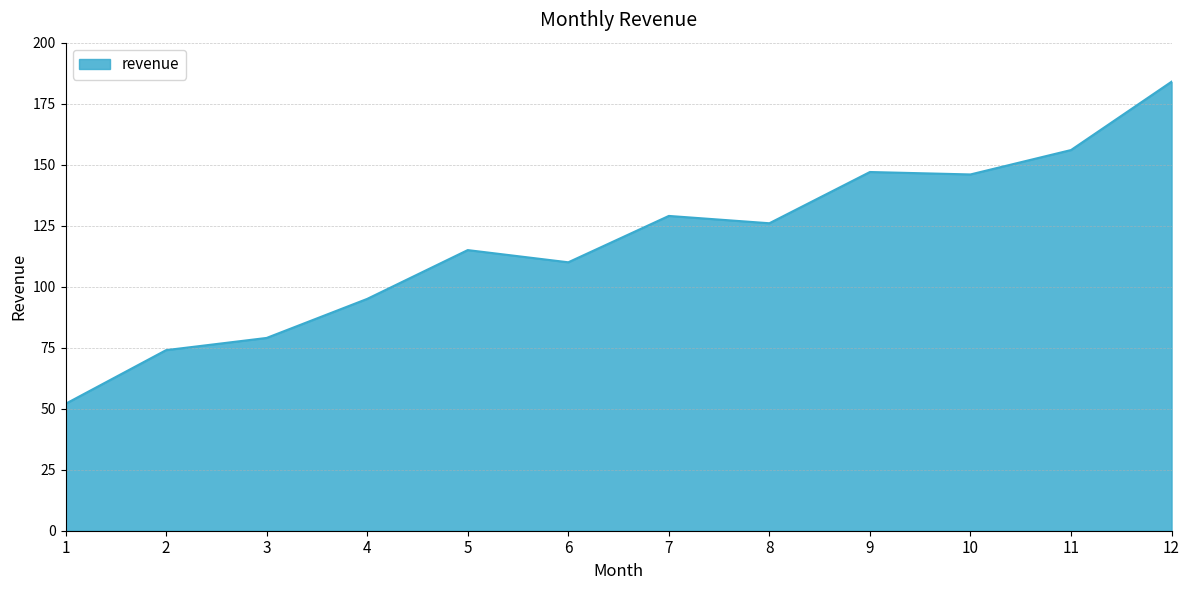

Approximately how many times larger is the value at 5 compared to 8?

0.9